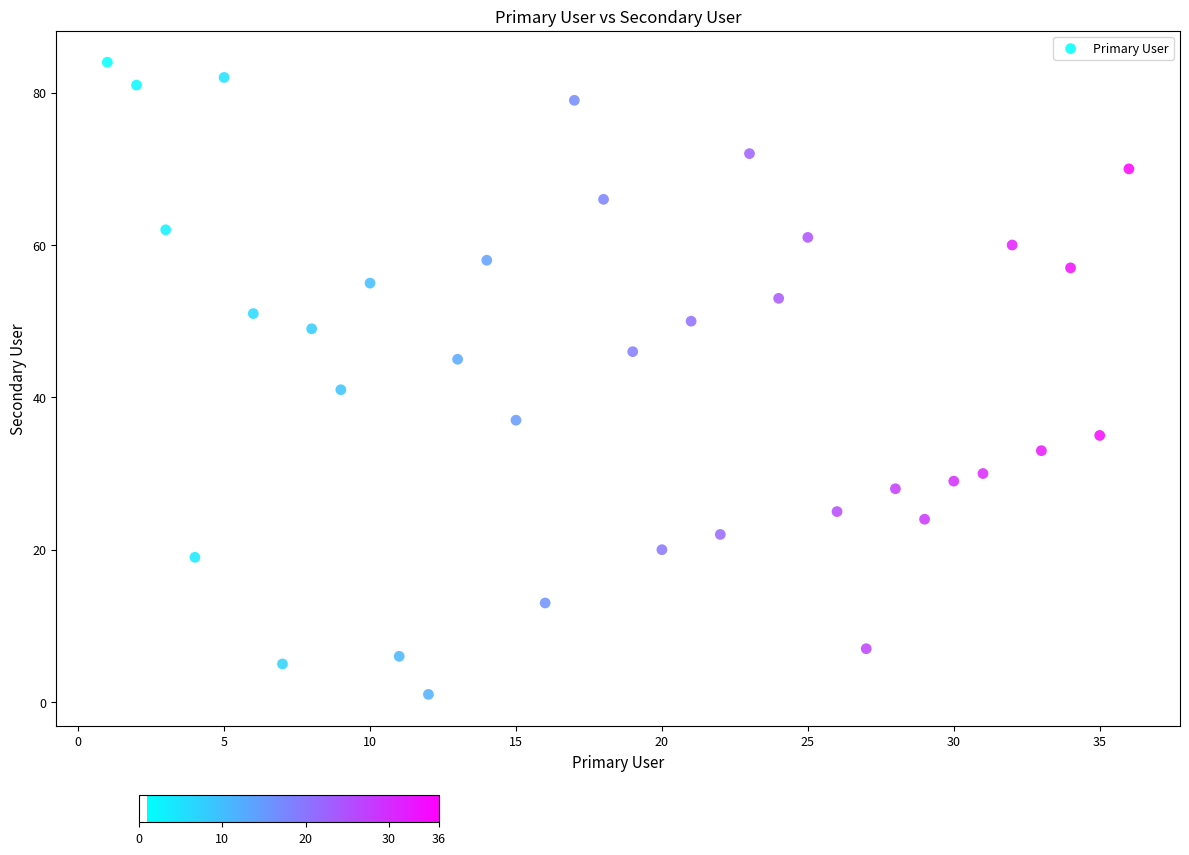

What Y value in the scatter plot is closest to 42?

41